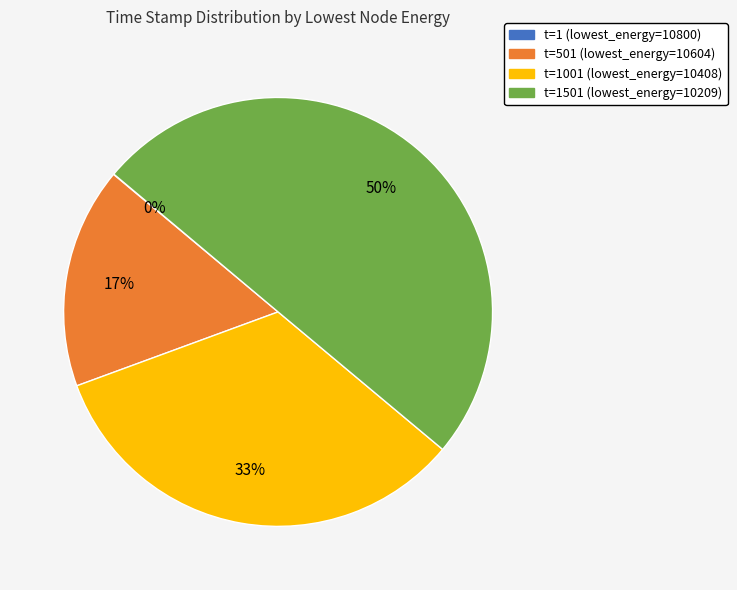

To the nearest percent, what is the difference between the largest and smallest slice percentages?

50%